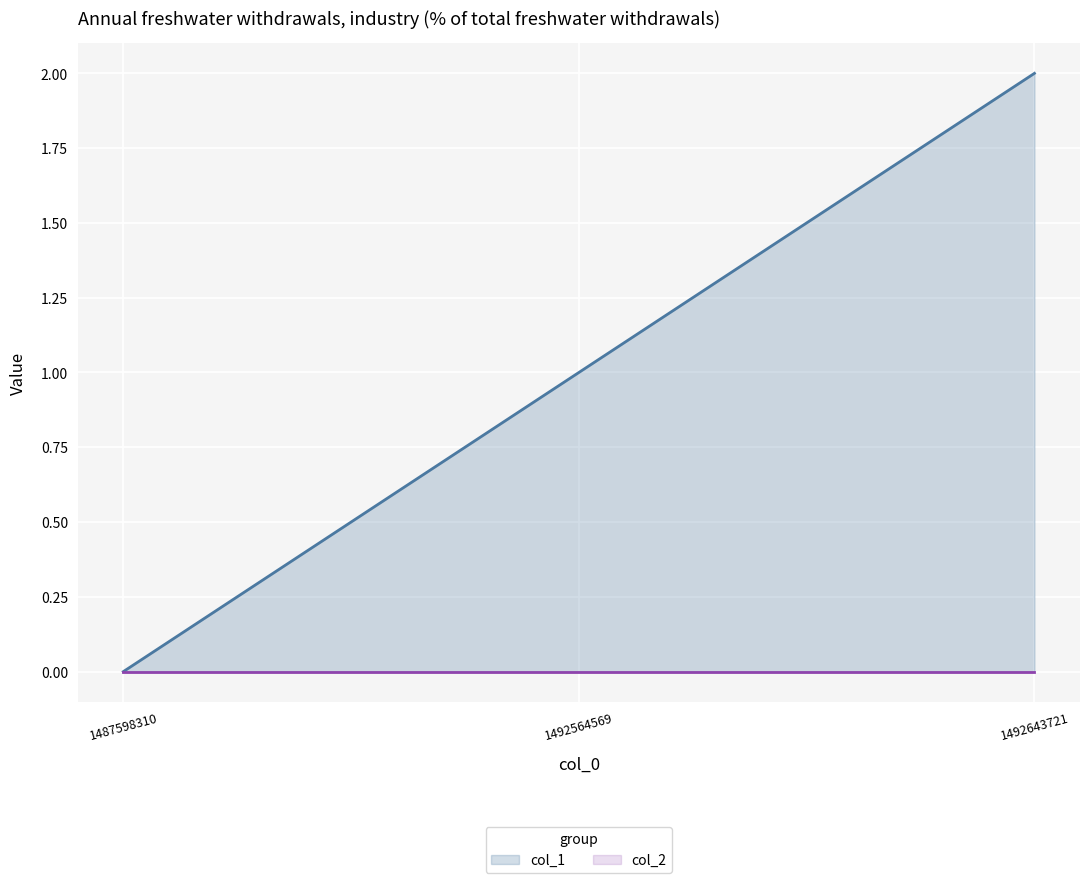

How many values are between 0 and 2?

3